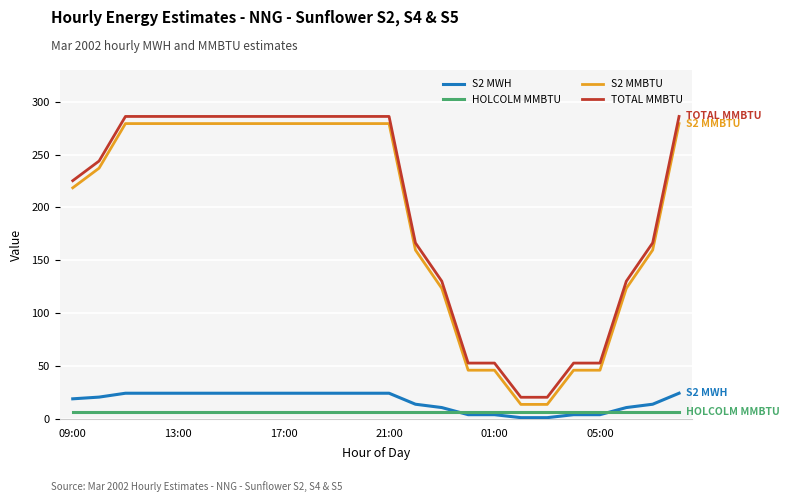

How many series are shown in this chart?

4